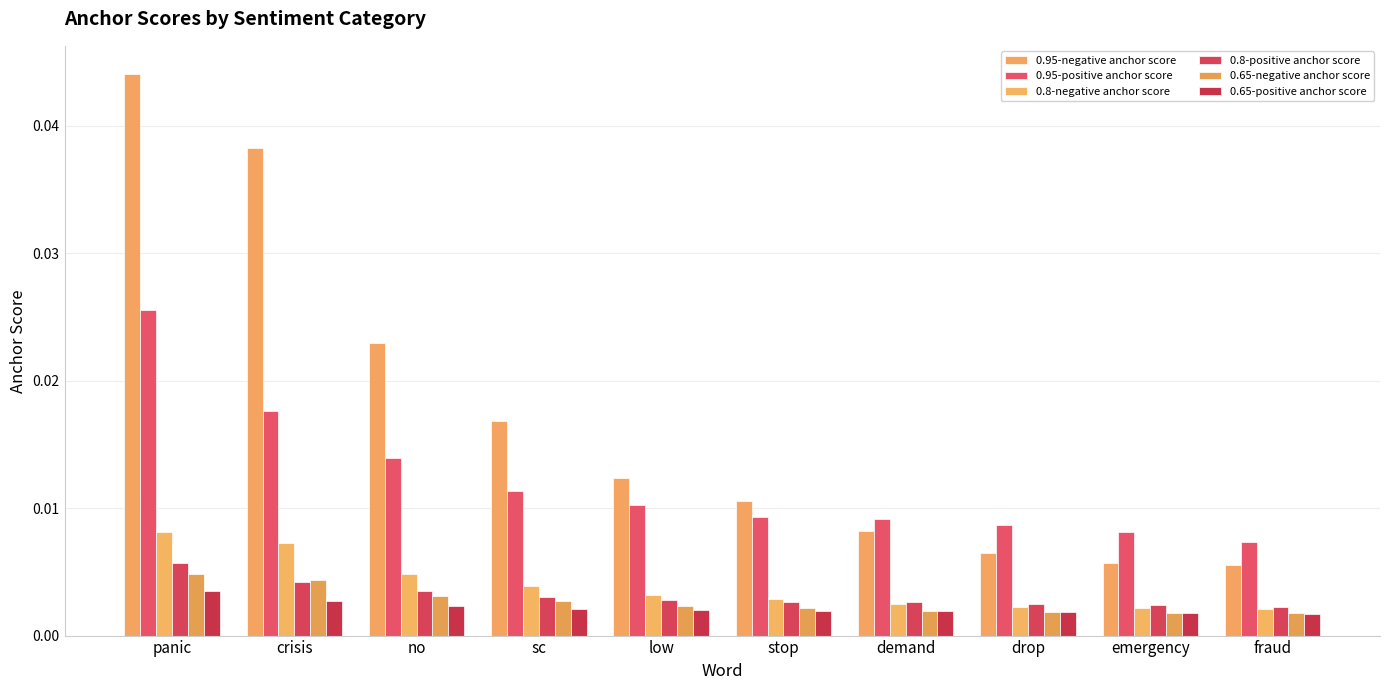

List the labels in order of 0.8-positive anchor score value, largest first.

panic, crisis, no, sc, low, stop, demand, drop, emergency, fraud